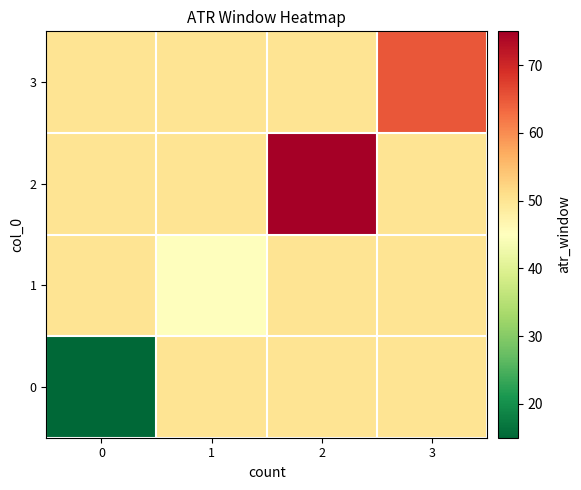

At 2, list the series in order from smallest to largest.

0, 1, 3, 2